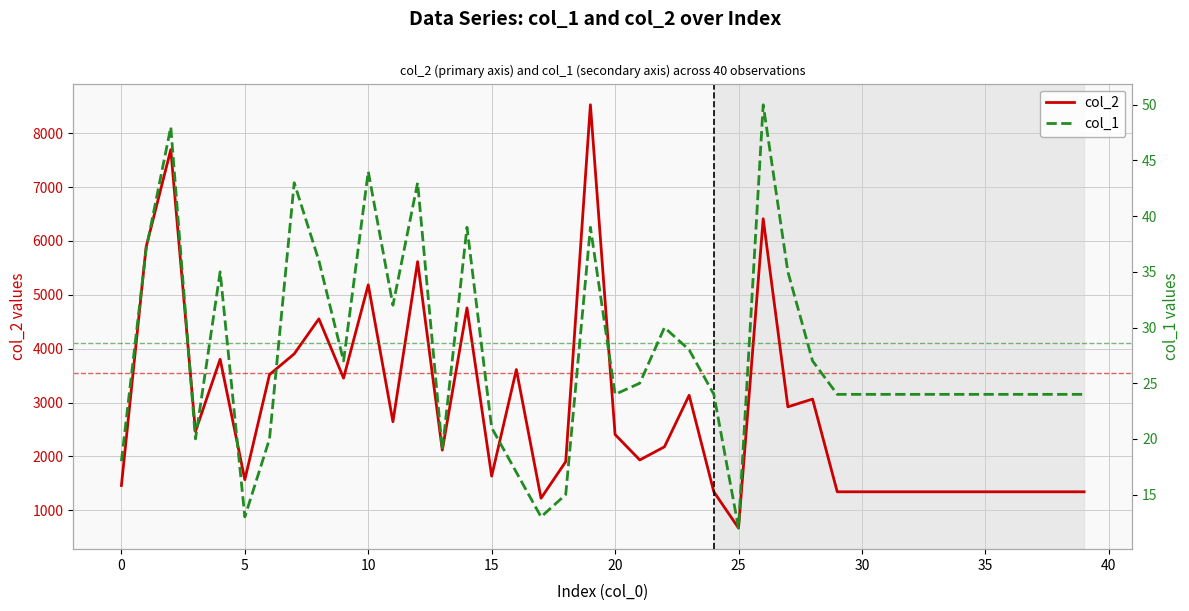

Which series has the largest total across all categories?

col_2